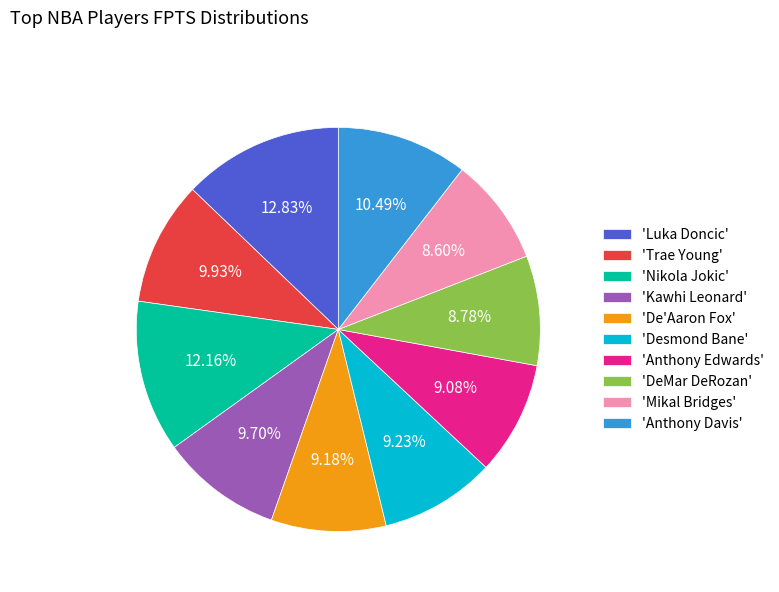

Which has a higher value, 'Trae Young' or 'Anthony Edwards'?

'Trae Young'